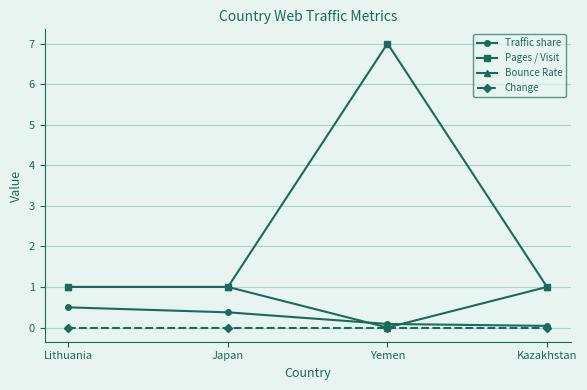

Which series has the widest spread of values?

Pages / Visit